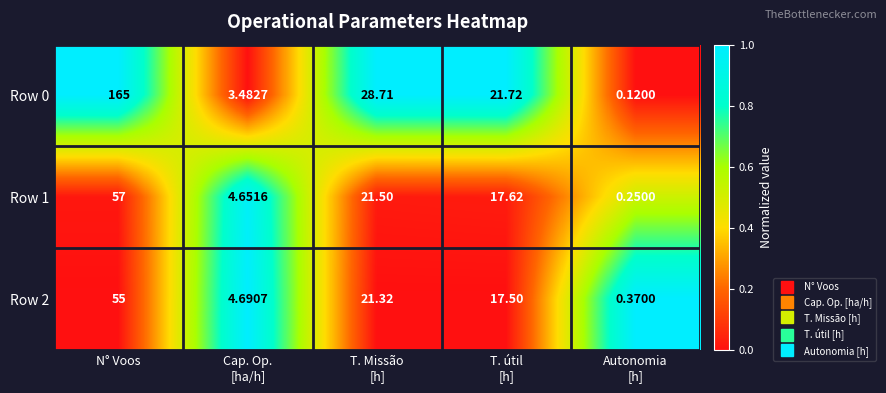

At which category is the sum across all series the highest?

N° Voos